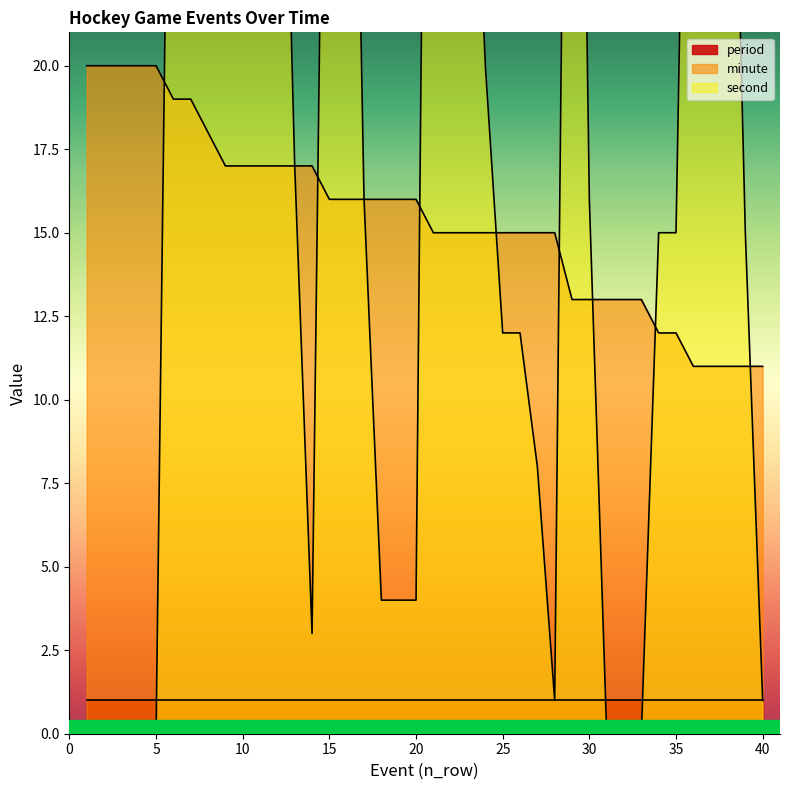

What is the average value of the second series?

22